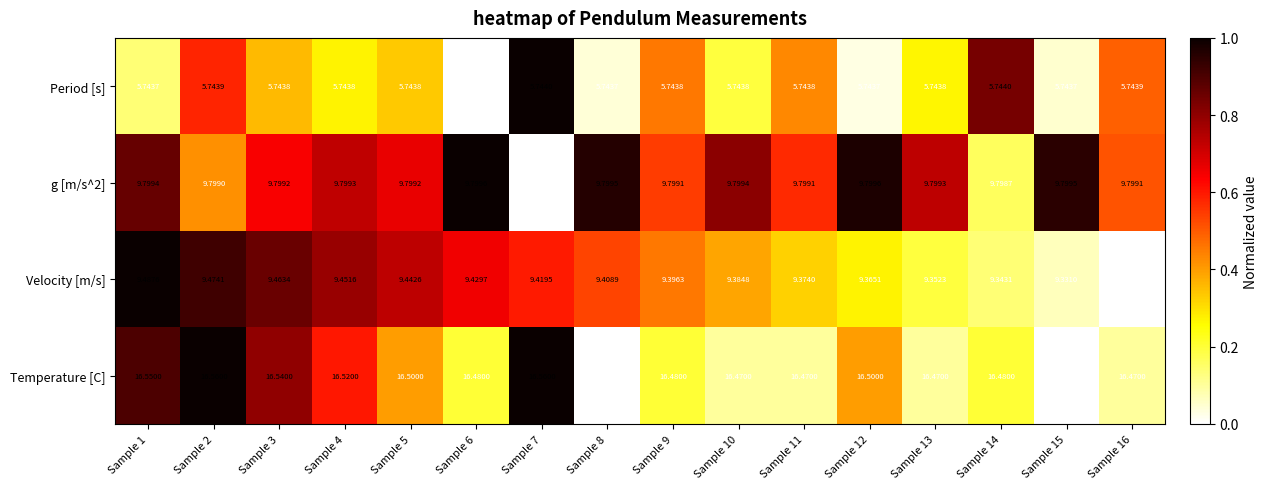

Which series has the widest spread of values?

Velocity [m/s]